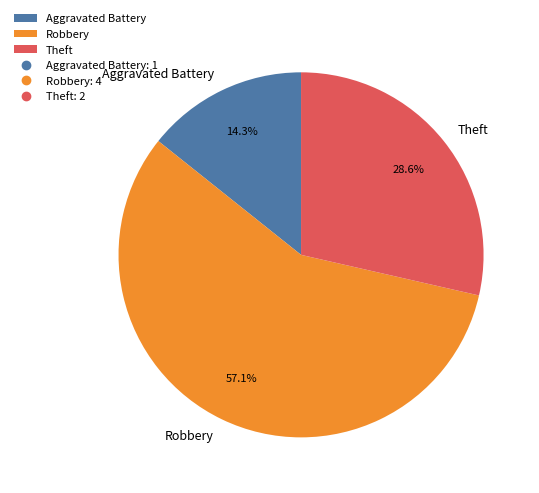

To the nearest percent, what portion does Aggravated Battery represent?

14%